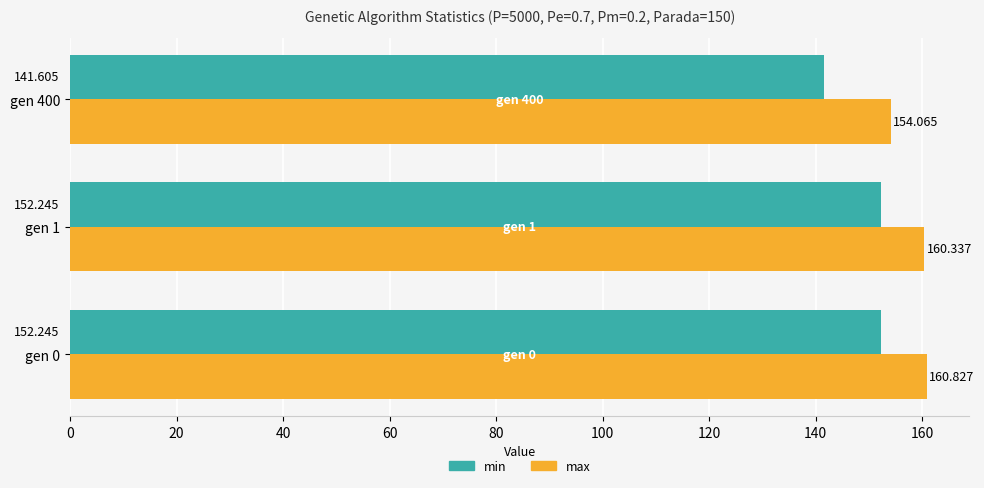

List the series in order of their peak value, highest first.

max, min